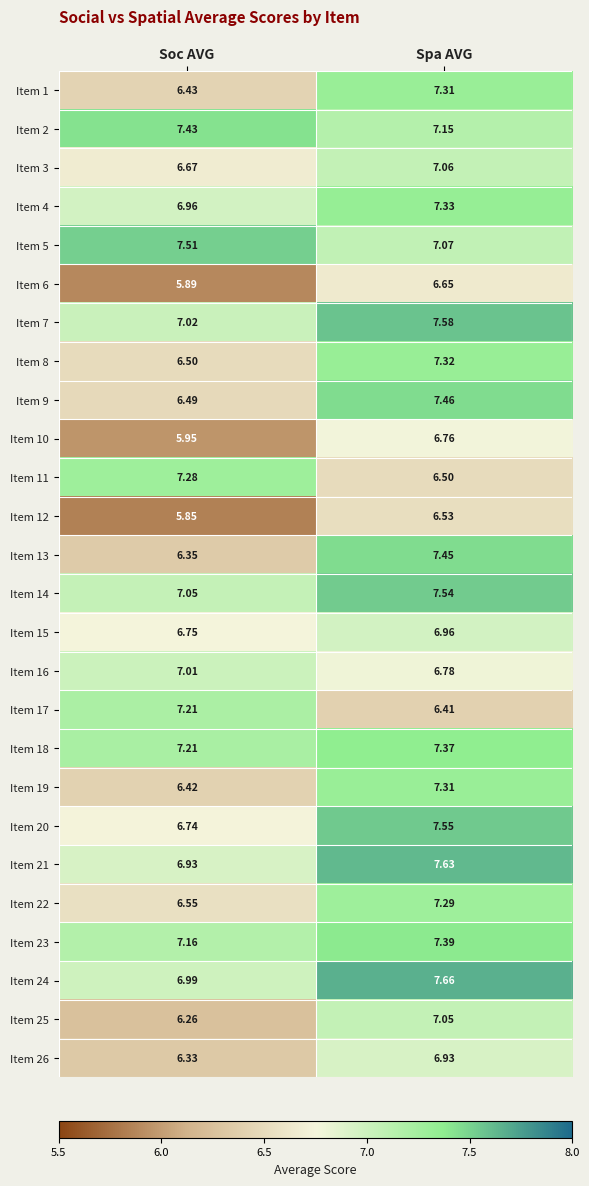

Rank the categories by Item 14 value from highest to lowest.

Spa AVG, Soc AVG